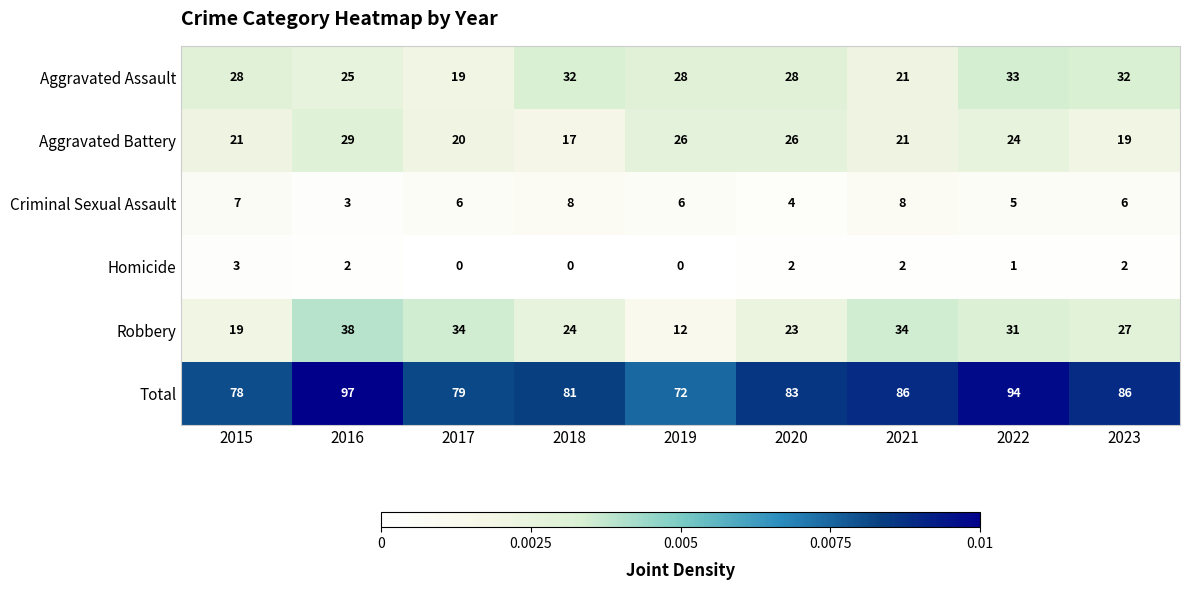

What is the approximate value of Criminal Sexual Assault at 2015?

7